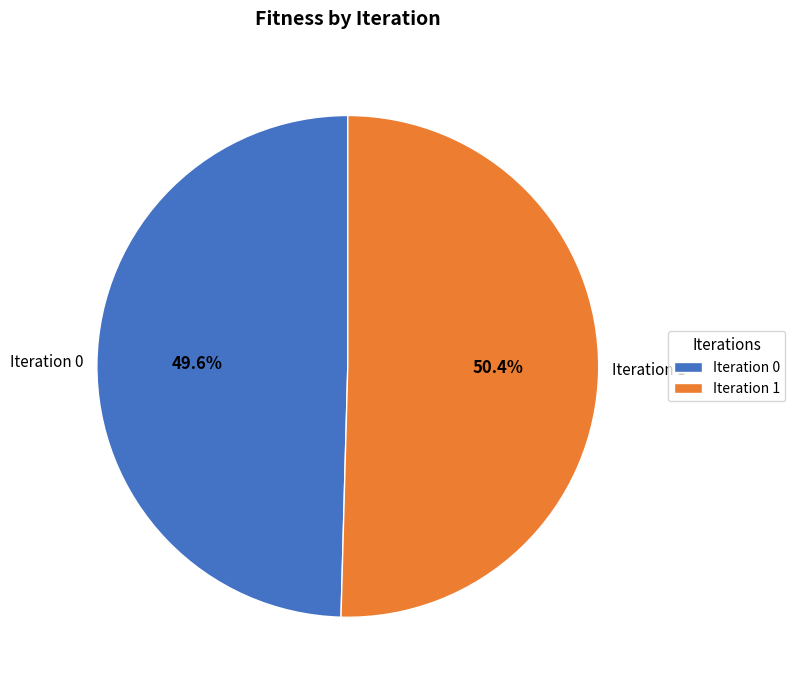

Rank the categories by value from lowest to highest.

Iteration 0, Iteration 1